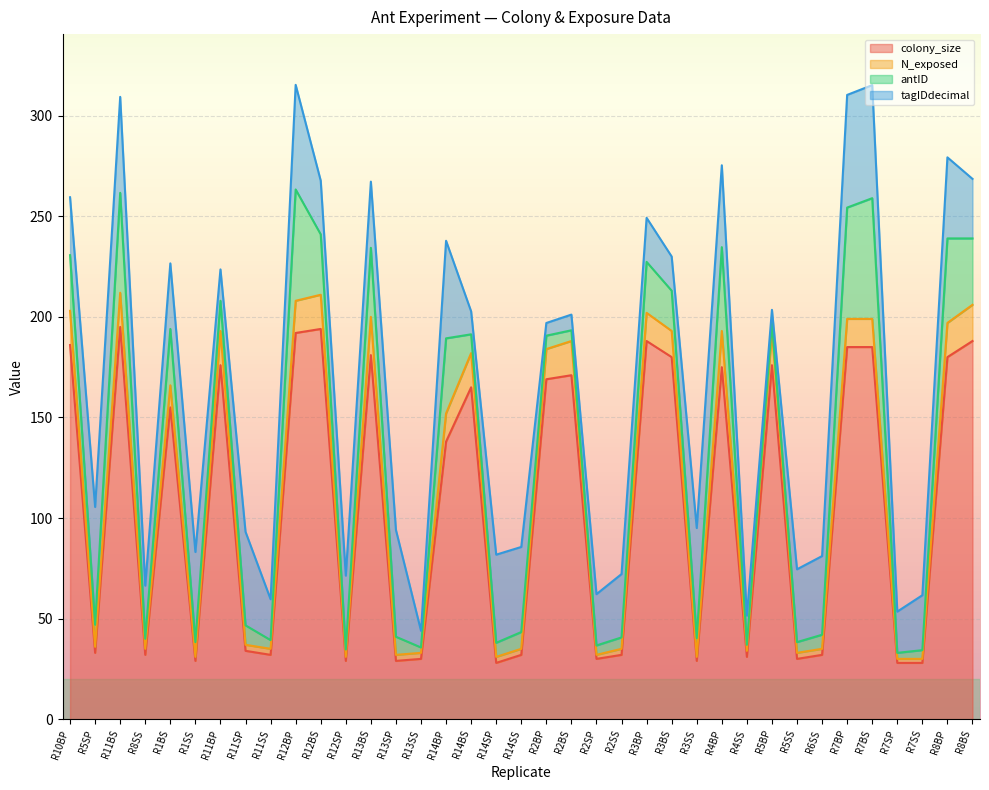

What is the lowest value of the colony_size series?

28.0